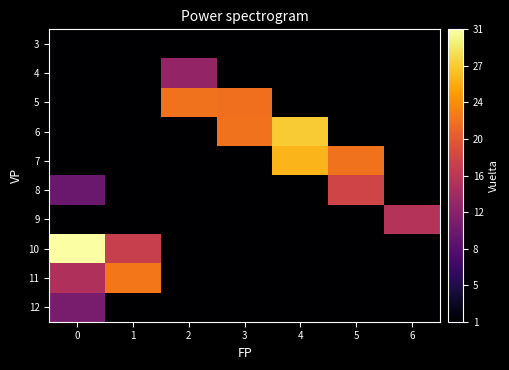

Reading right to left, list all the values displayed in this chart.

3: 6=1.0	5=1.0	4=1.0	3=1.0	2=1.0	1=1.0	0=1.0
4: 6=1.0	5=1.0	4=1.0	3=1.0	2=13.0	1=1.0	0=1.0
5: 6=1.0	5=1.0	4=1.0	3=21.5	2=21.7	1=1.0	0=1.0
6: 6=1.0	5=1.0	4=27.3	3=21.7	2=1.0	1=1.0	0=1.0
7: 6=1.0	5=21.7	4=26.0	3=1.0	2=1.0	1=1.0	0=1.0
8: 6=1.0	5=17.8	4=1.0	3=1.0	2=1.0	1=1.0	0=10.0
9: 6=15.5	5=1.0	4=1.0	3=1.0	2=1.0	1=1.0	0=1.0
10: 6=1.0	5=1.0	4=1.0	3=1.0	2=1.0	1=17.0	0=31.0
11: 6=1.0	5=1.0	4=1.0	3=1.0	2=1.0	1=22.0	0=15.0
12: 6=1.0	5=1.0	4=1.0	3=1.0	2=1.0	1=1.0	0=11.0